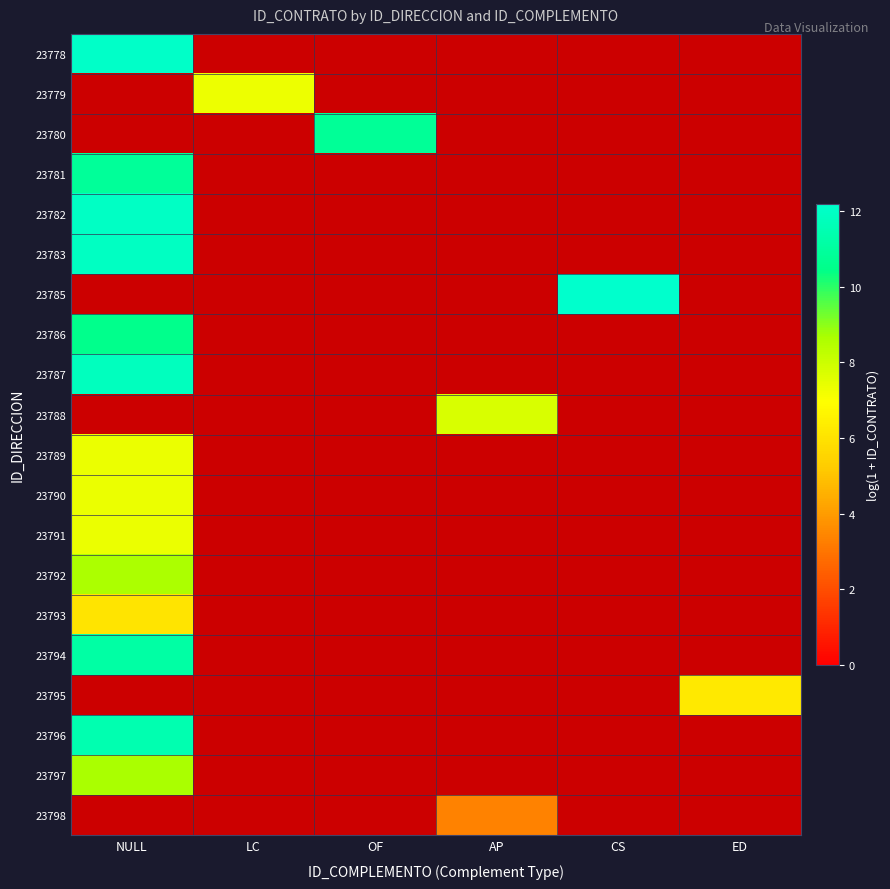

What is the greatest value displayed?

12.2